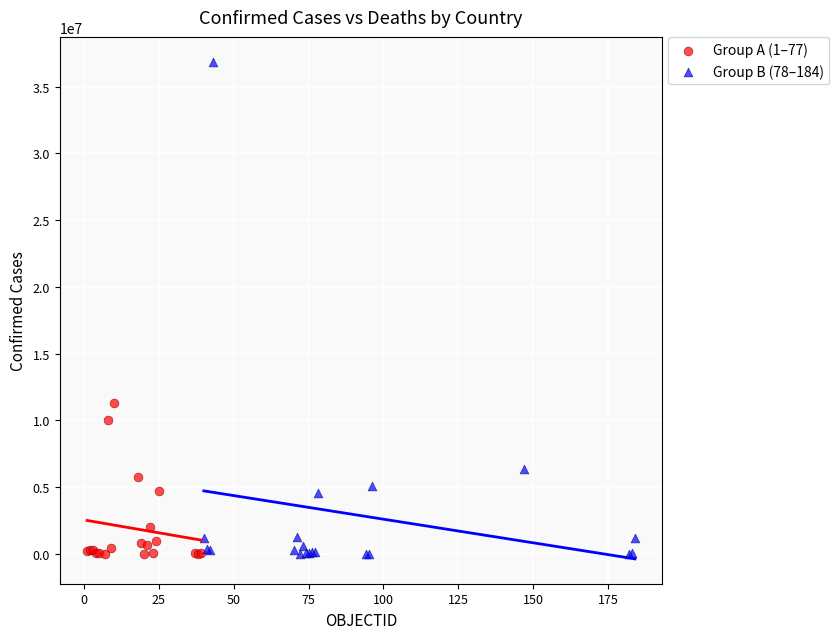

Which series contains the highest Y value?

Group B (78–184)